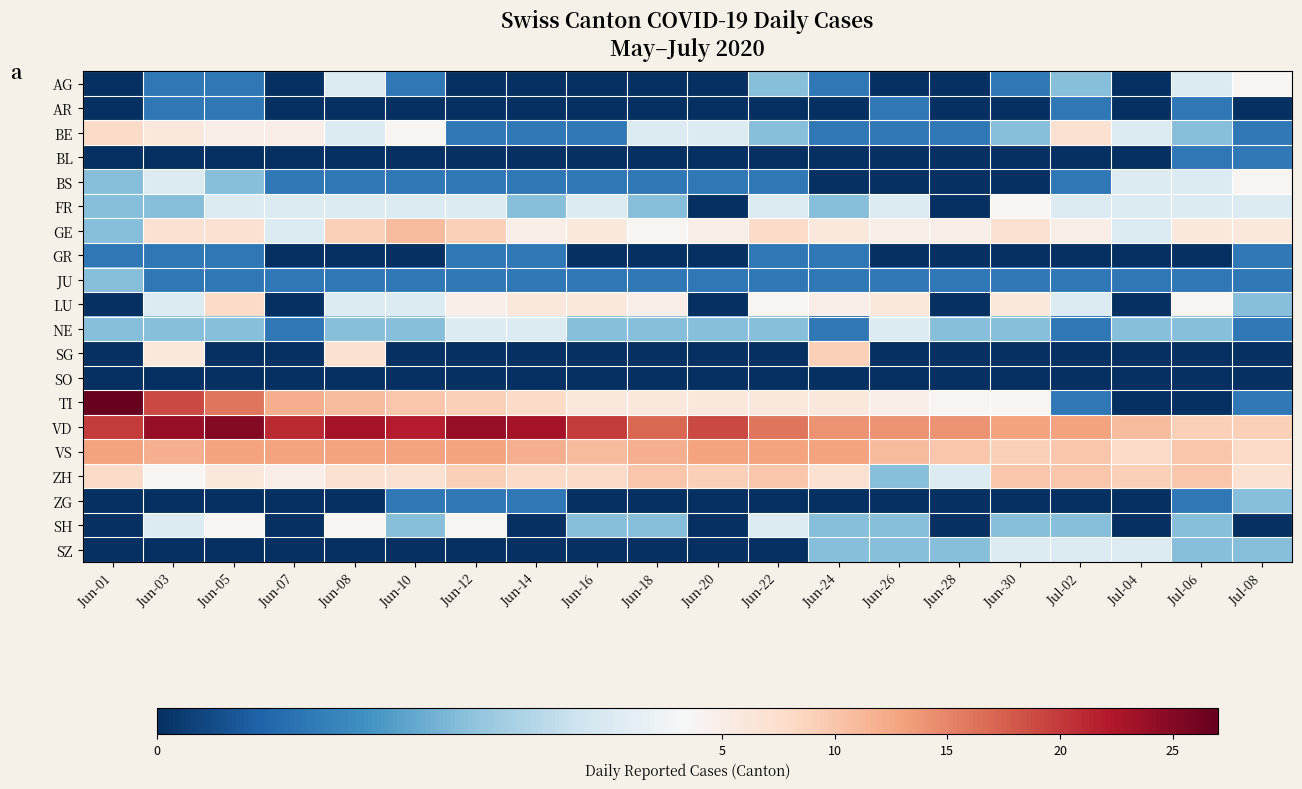

What is the difference between the highest and lowest values at Jun-28?

14